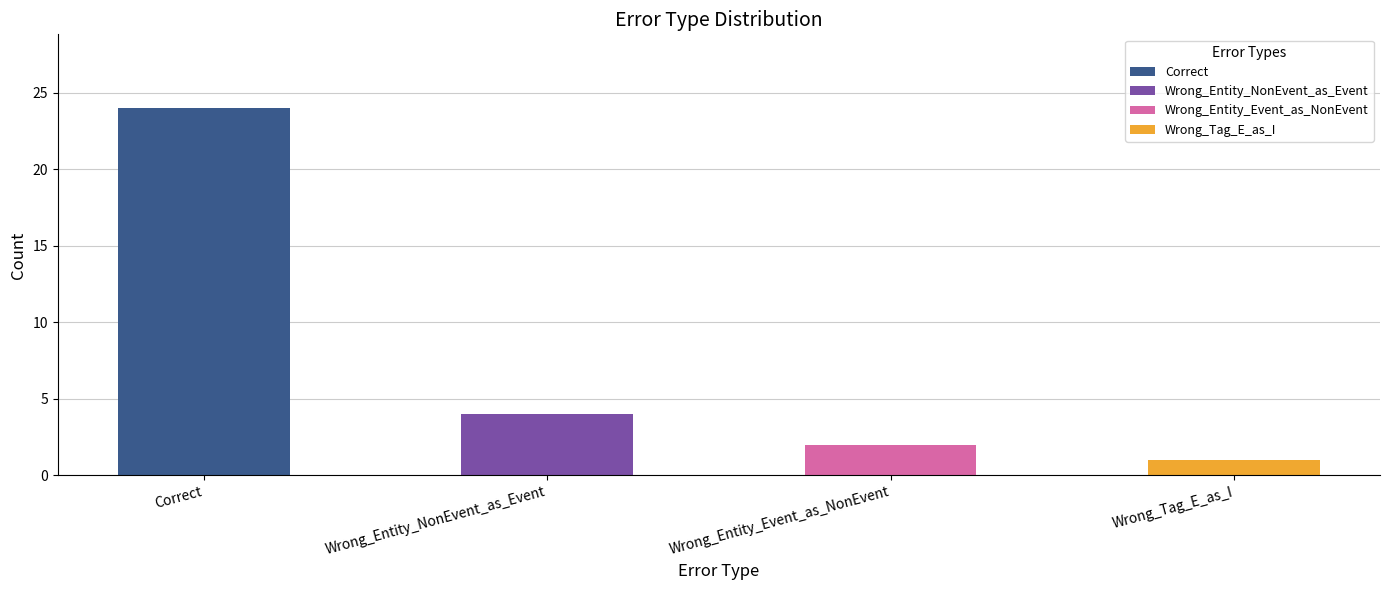

What position from the right is Correct?

4